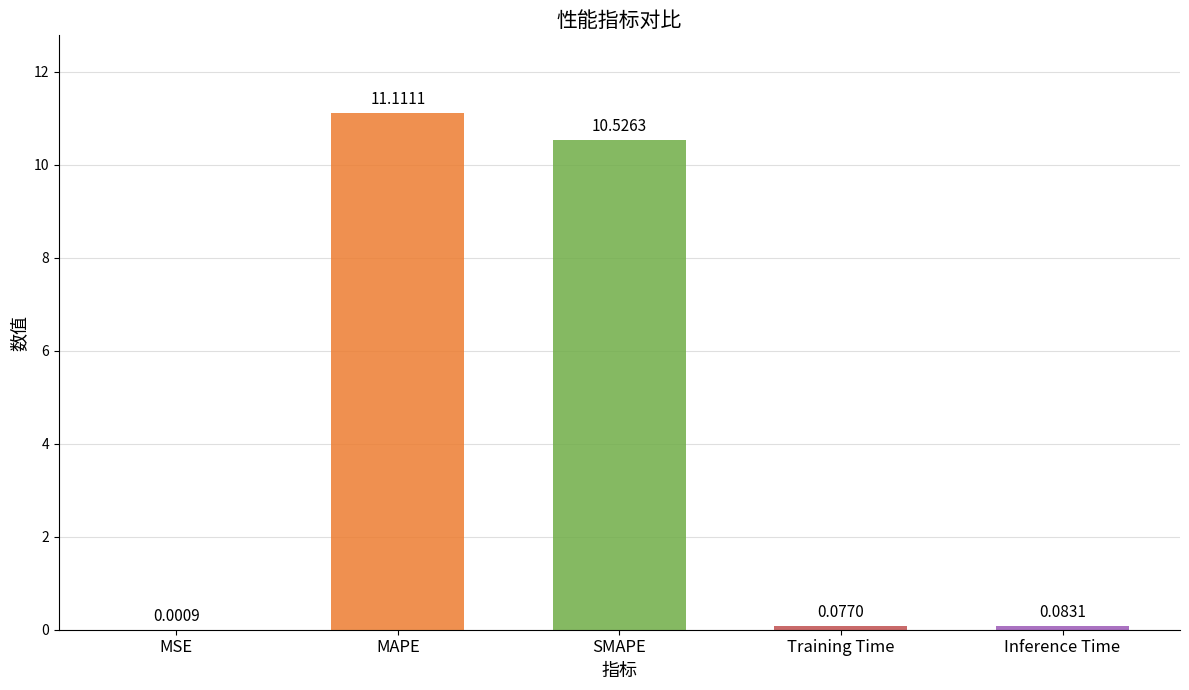

Where is the data nearest to the value 5?

Inference Time